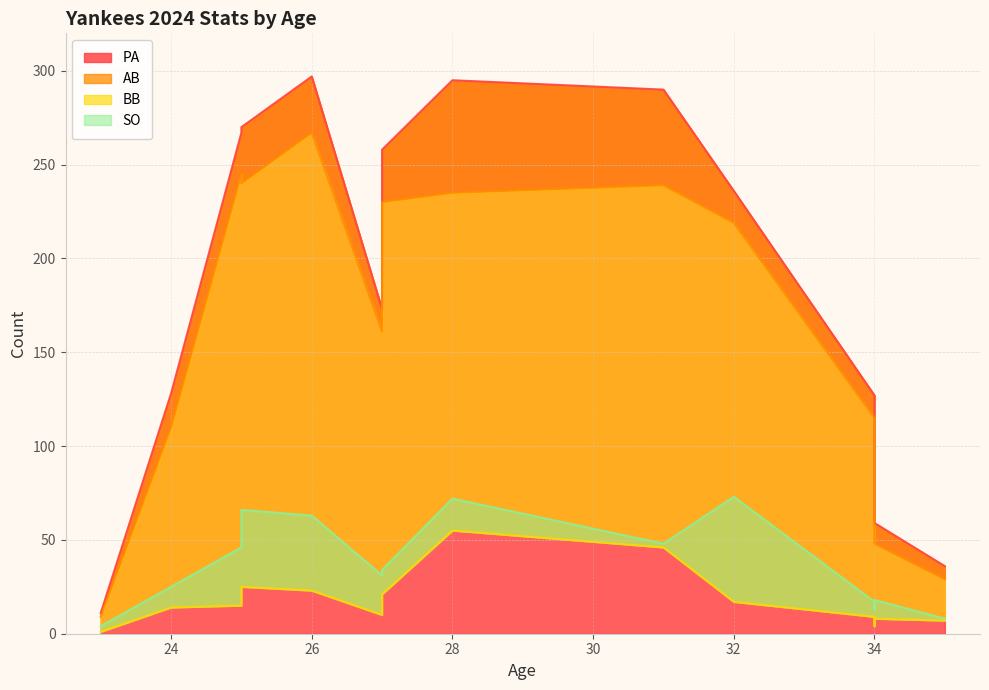

What is the highest value of the PA series?

297